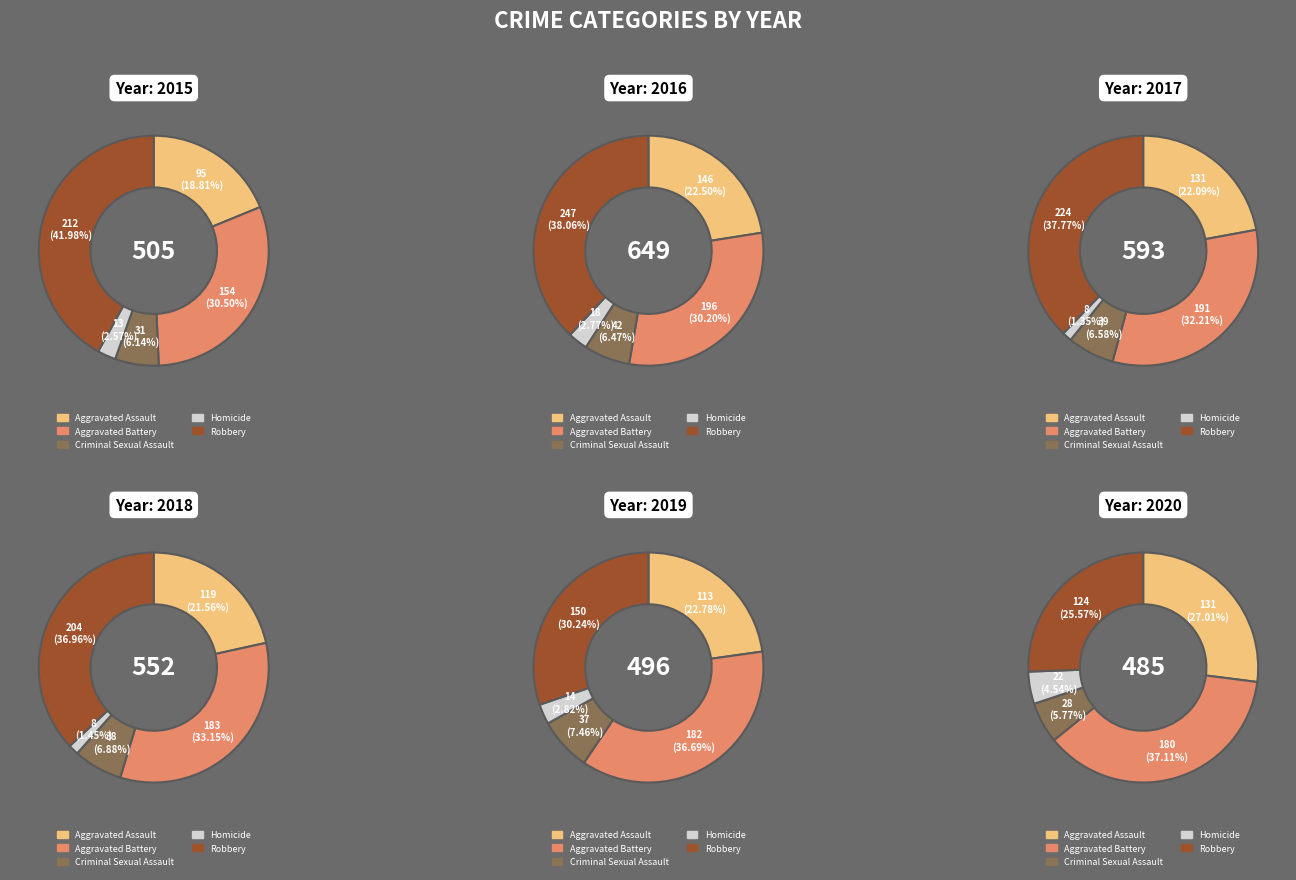

Which slice is the smallest?

Homicide